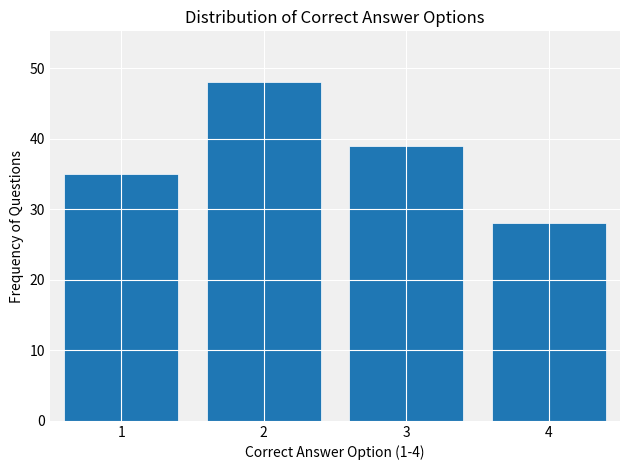

Reading left to right, list all the values displayed in this chart.

35	48	39	28